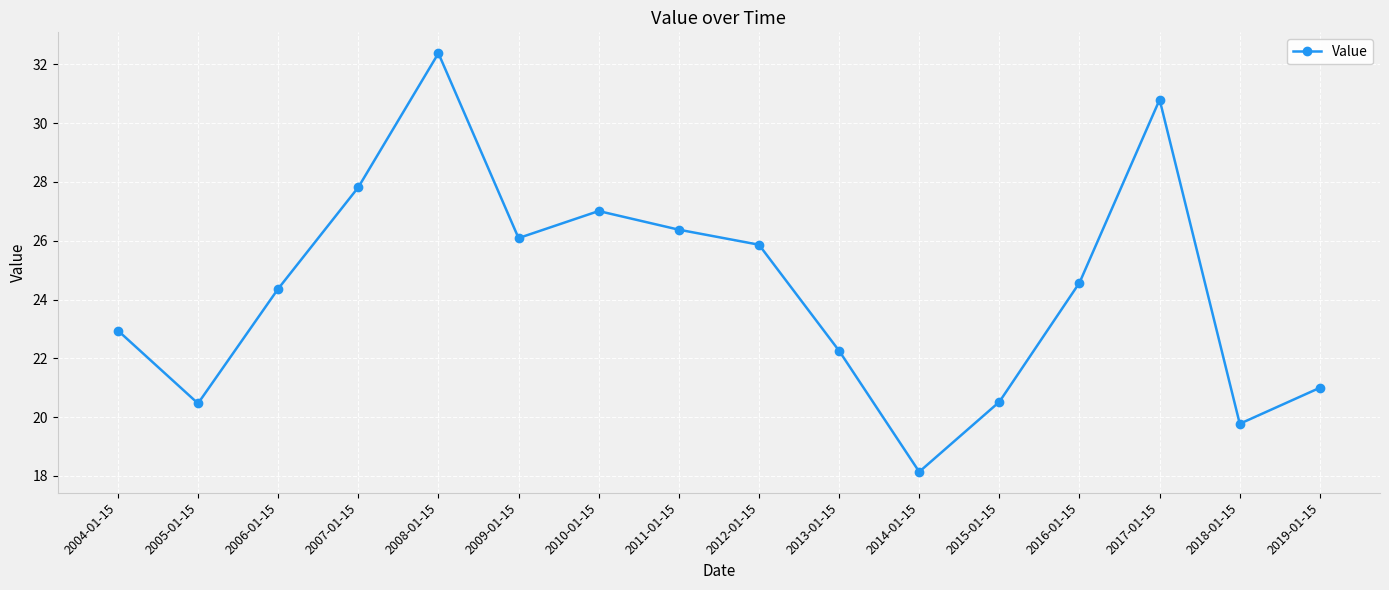

Reading right to left, what are all the values shown in this chart?

21.0	19.8	30.8	24.6	20.5	18.1	22.3	25.9	26.4	27.0	26.1	32.4	27.8	24.4	20.5	22.9